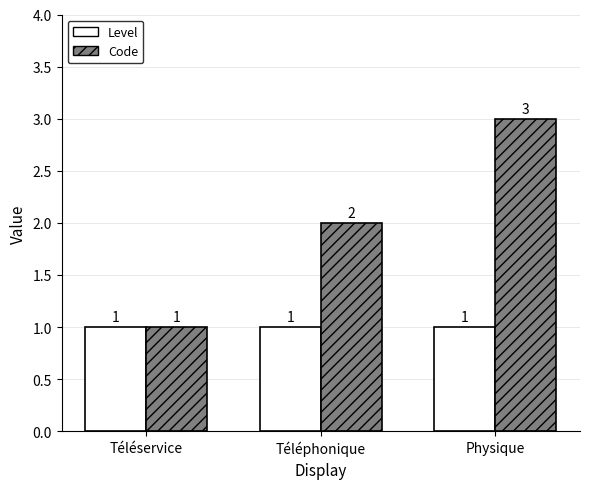

What is the sum of the Code values at Téléphonique and Physique?

5